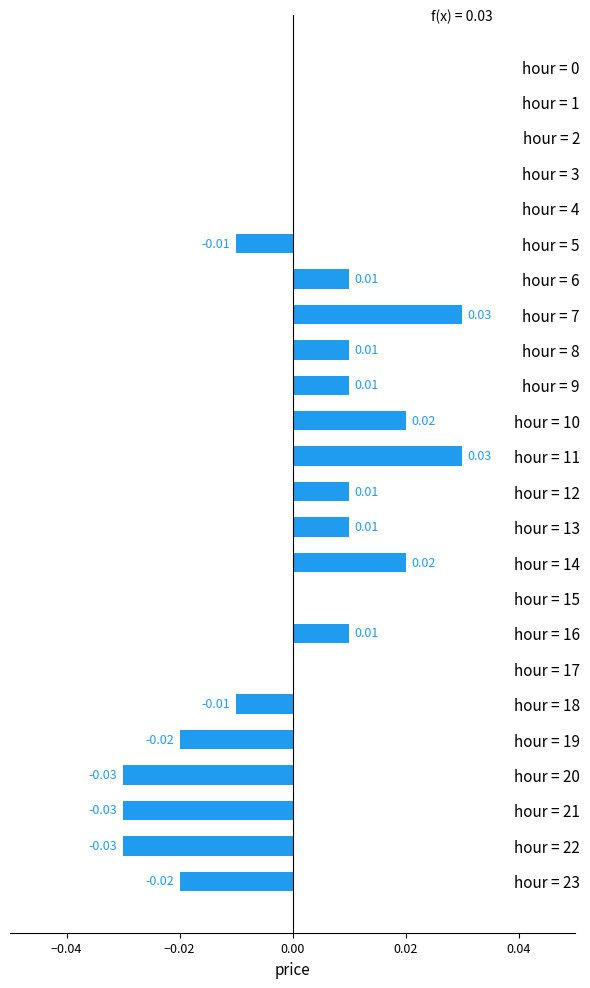

How many distinct data groups are displayed?

1